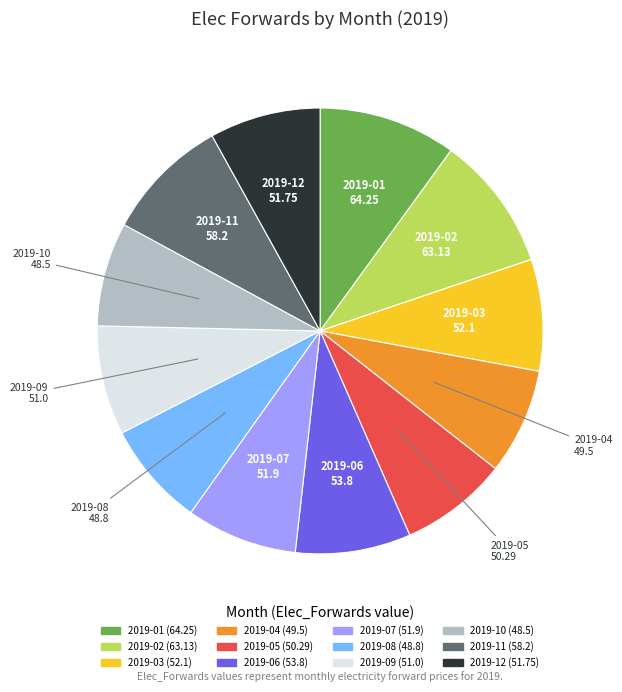

Does 2019-02 represent more than half of the total?

No